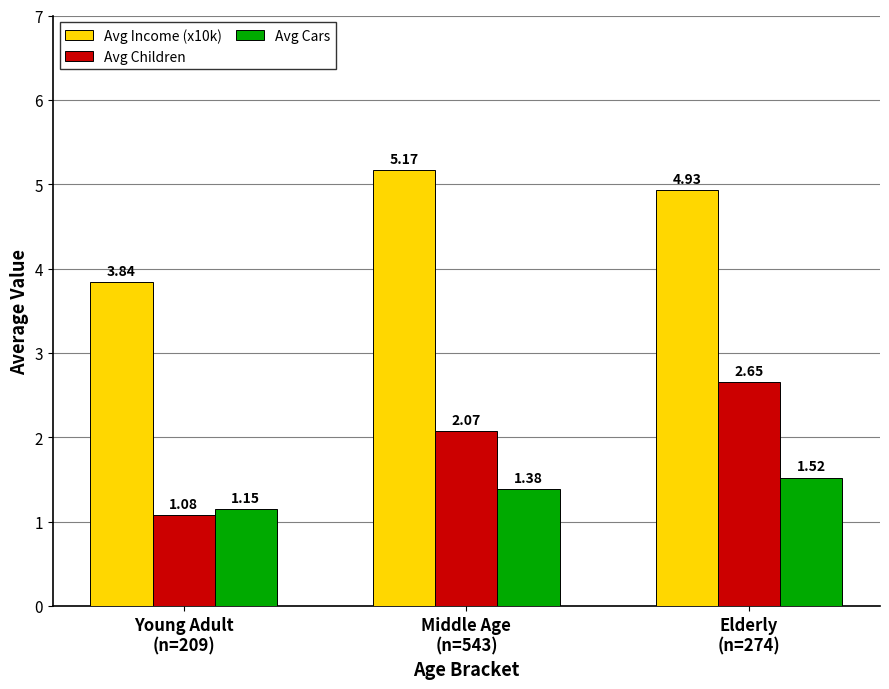

Which series has the widest spread of values?

Avg Children